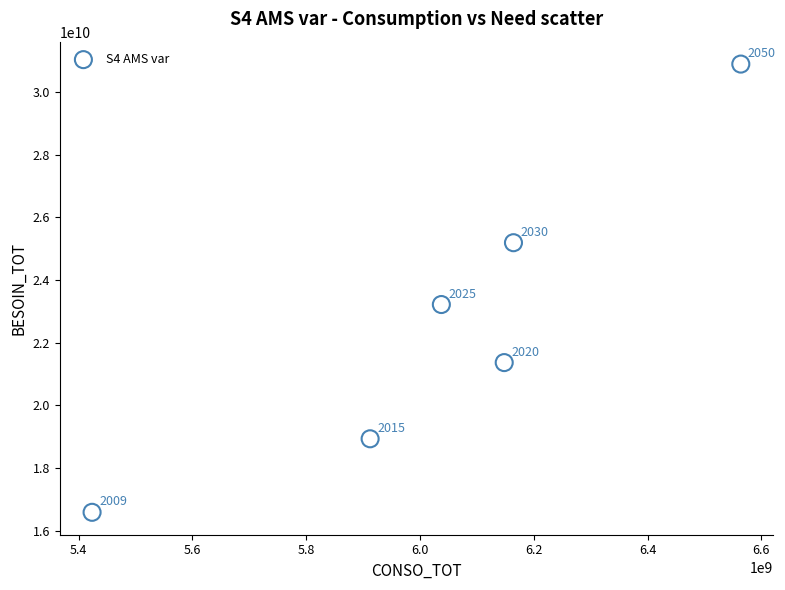

What Y value in the scatter plot is closest to 23738358611?

23216989485.9